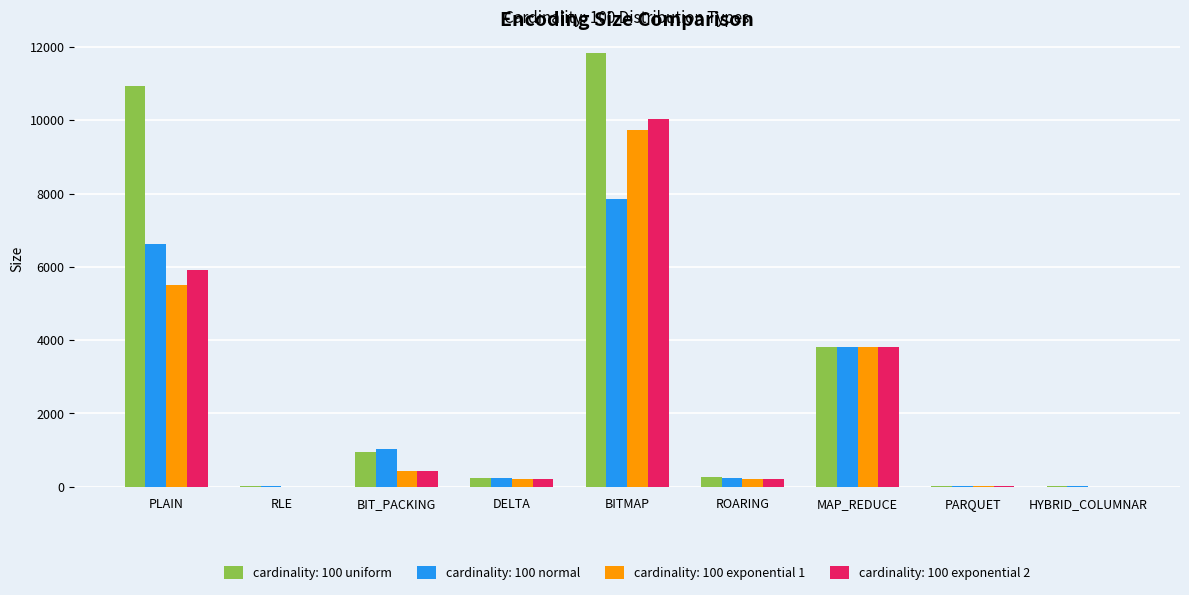

The value of cardinality: 100 uniform at MAP_REDUCE is 6170.8. True or false?

False